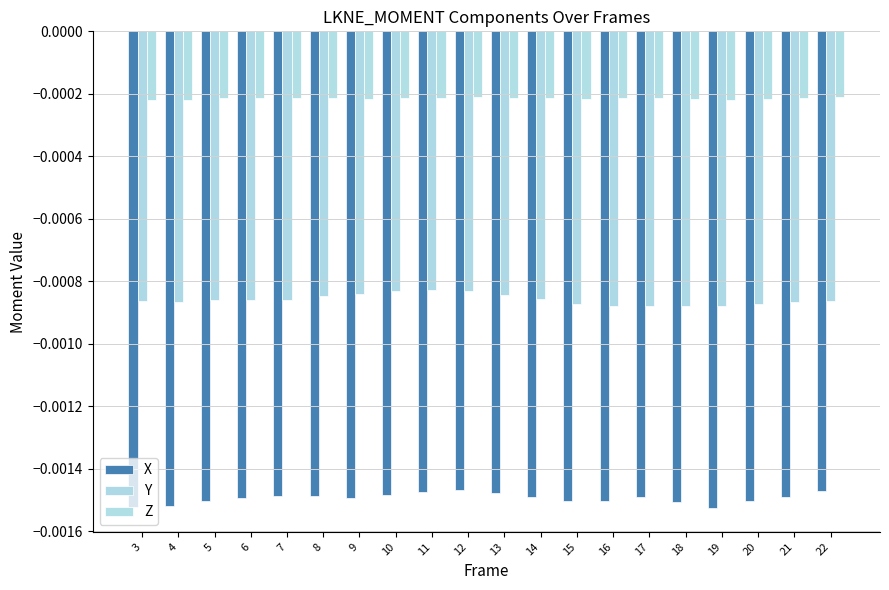

Count the number of data series in this chart.

3